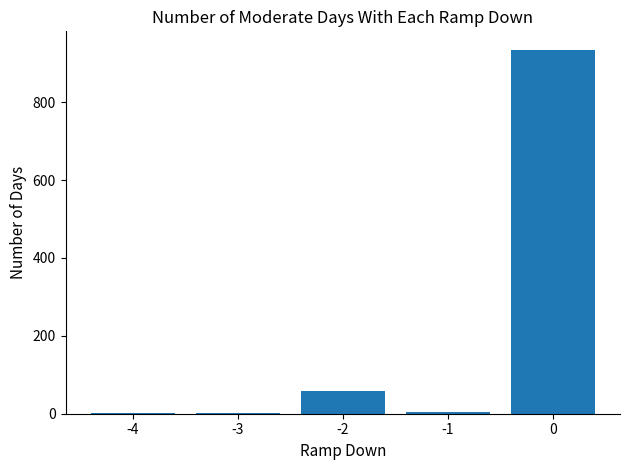

What is the sum of all values?

1000